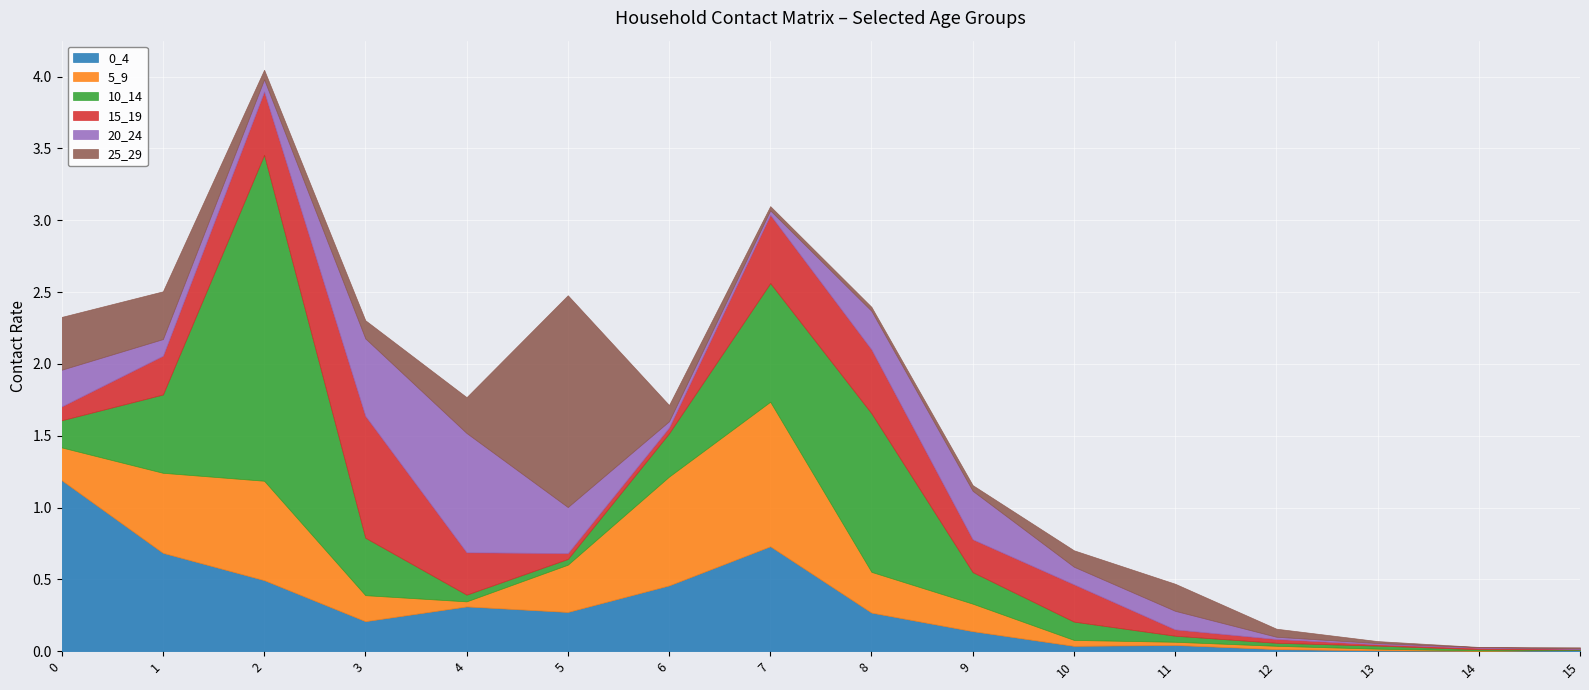

The 5_9 series shows 0.0 at 10. True or false?

False